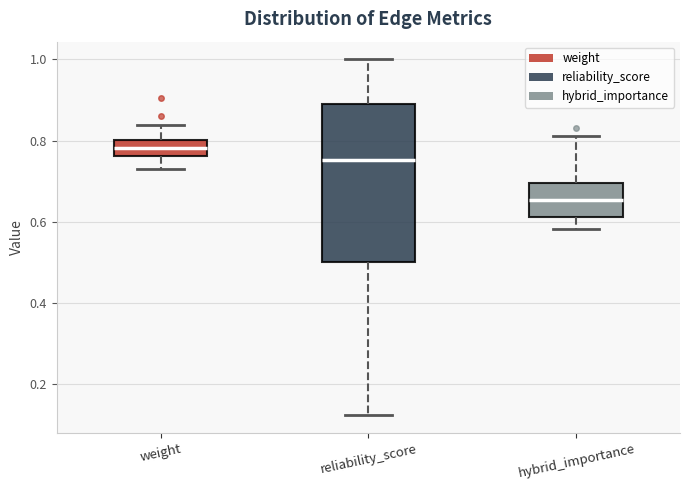

Reading left to right, transcribe this box plot: for each box, give where its median line is, the range the box spans, and where its two whiskers end, as read against the y-axis. The values are not printed on the chart, so give them approximately, as read against the axis.

weight: median 0.78, box 0.76 to 0.80, whiskers 0.72 to 0.84
reliability_score: median 0.76, box 0.50 to 0.88, whiskers 0.12 to 1.00
hybrid_importance: median 0.66, box 0.62 to 0.70, whiskers 0.58 to 0.82